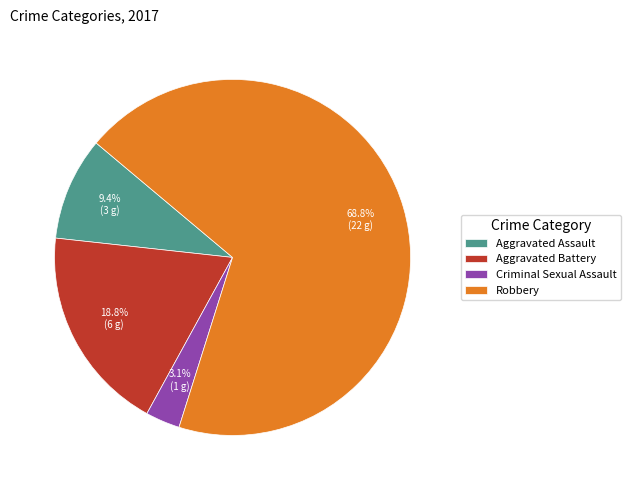

To the nearest percent, what percentage of the pie is Criminal Sexual Assault?

3%